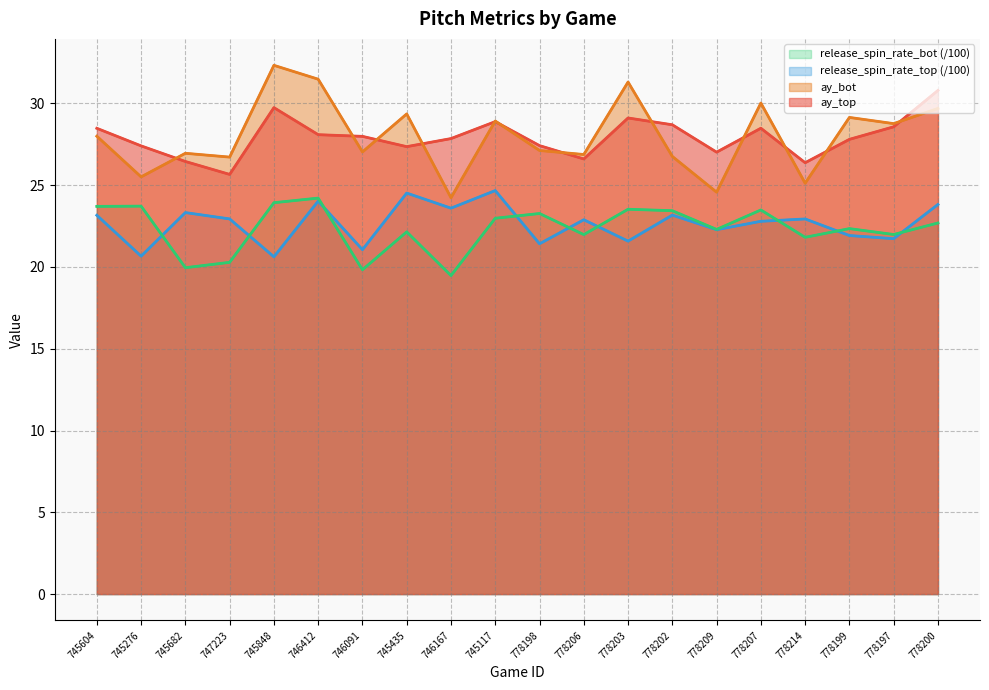

At 778206, list the series in order from smallest to largest.

release_spin_rate_bot (/100), release_spin_rate_top (/100), ay_top, ay_bot